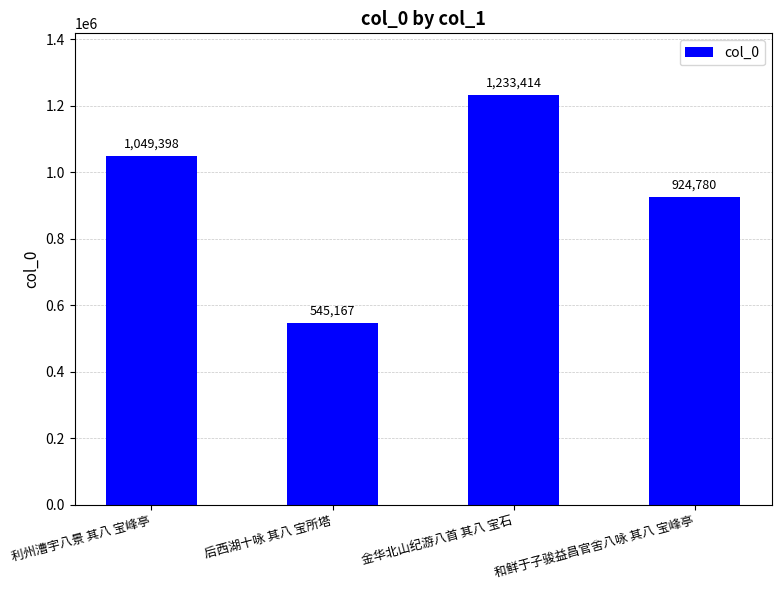

Rank the categories by value from highest to lowest.

金华北山纪游八首 其八 宝石, 利州漕宇八景 其八 宝峰亭, 和鲜于子骏益昌官舍八咏 其八 宝峰亭, 后西湖十咏 其八 宝所塔